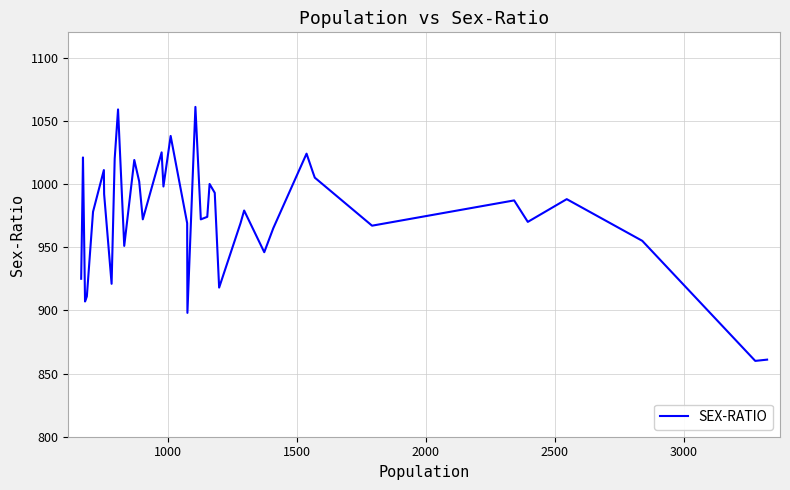

What is the difference between the maximum and minimum values?

201